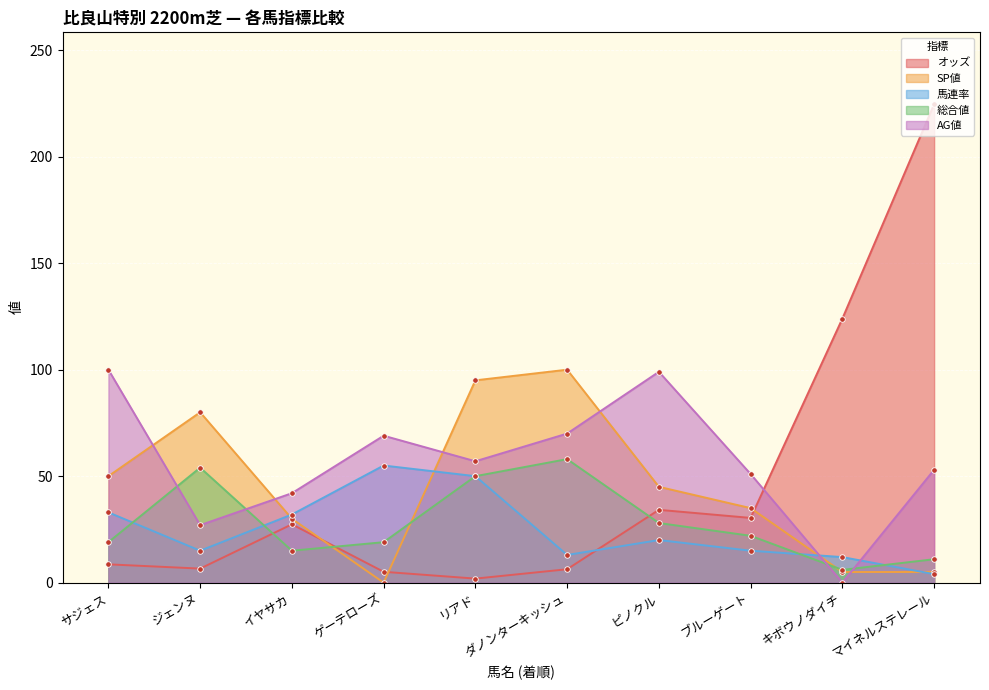

What is the label of the 5th point from the left?

リアド